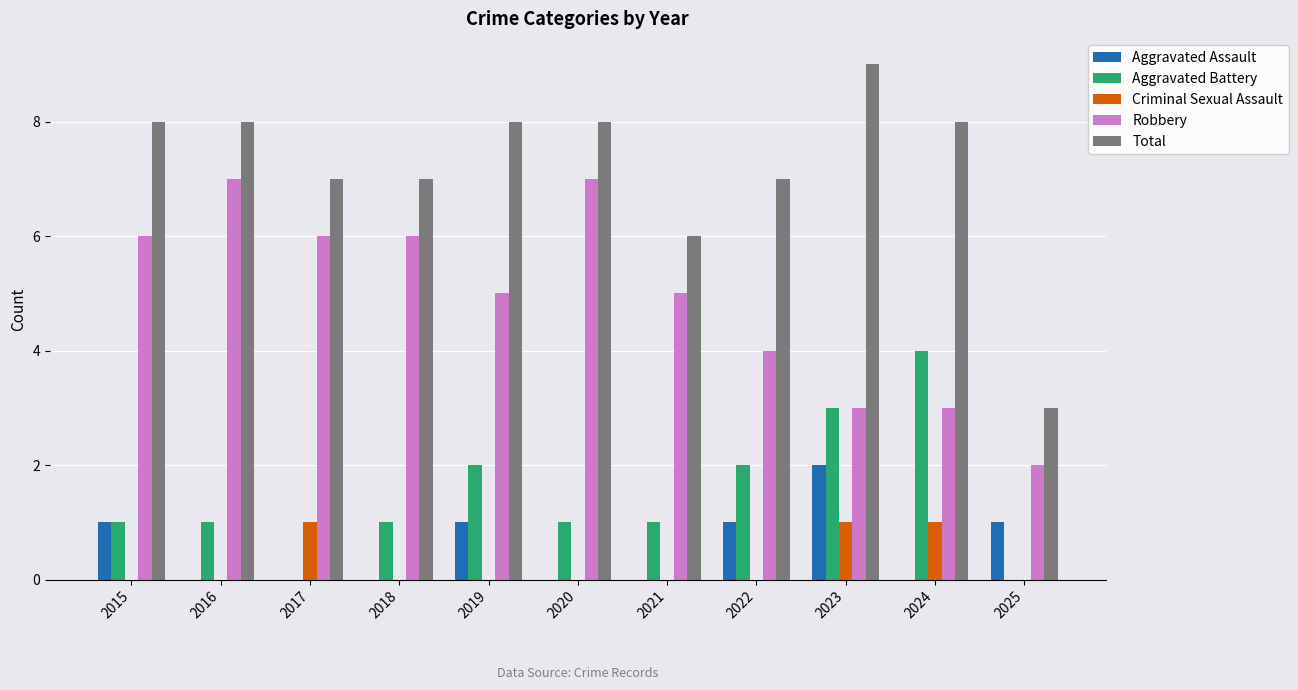

What is the difference between the Aggravated Assault values at 2017 and 2025?

1